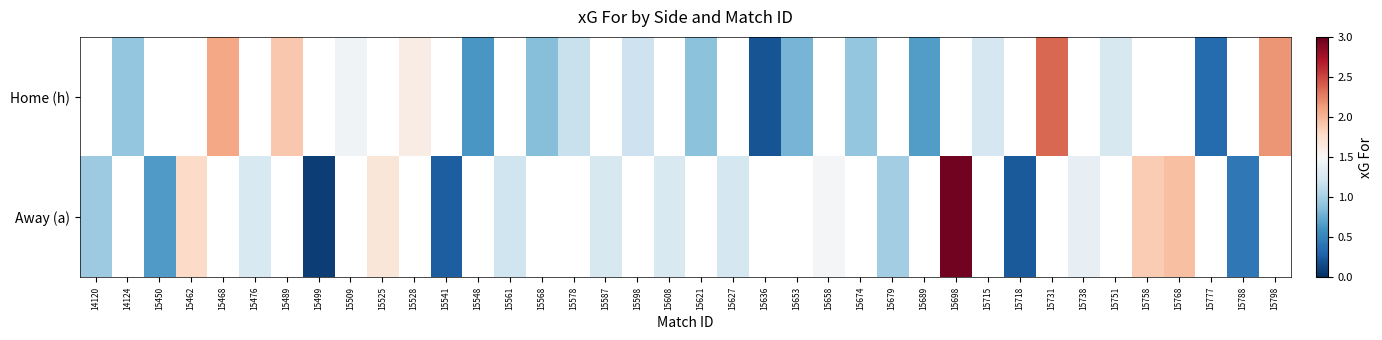

What is the highest value of the Away (a) series?

3.0